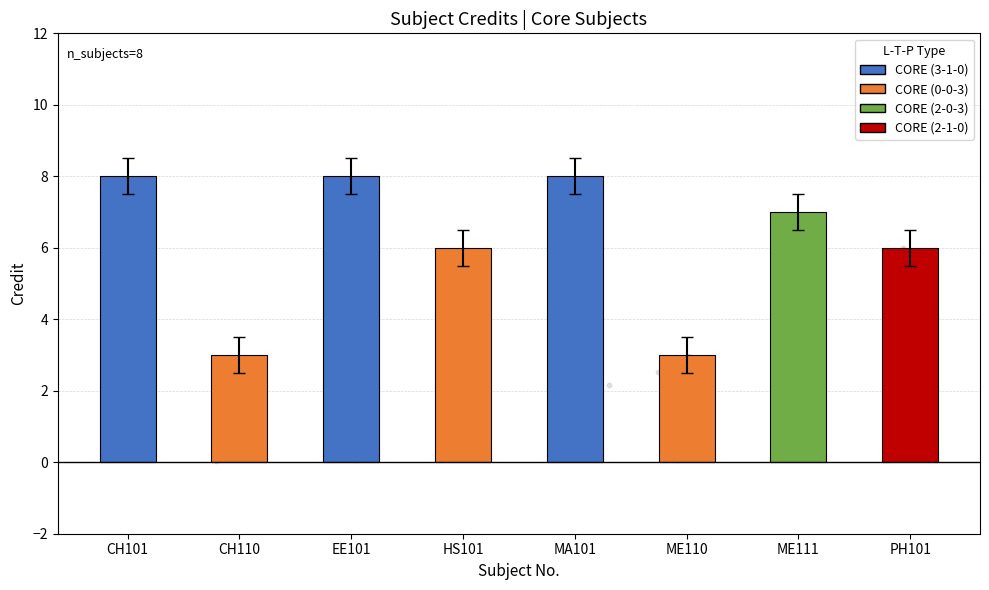

Approximately how many times larger is the value at ME111 compared to CH110?

2.3